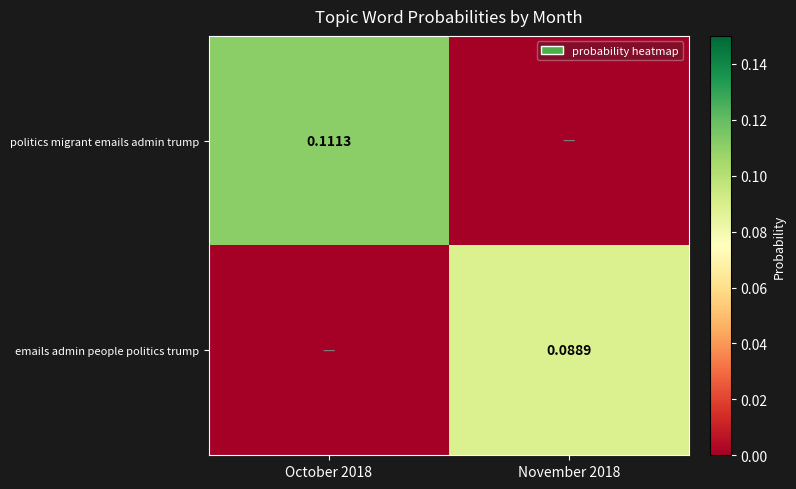

At how many categories does at least one series exceed 0?

2